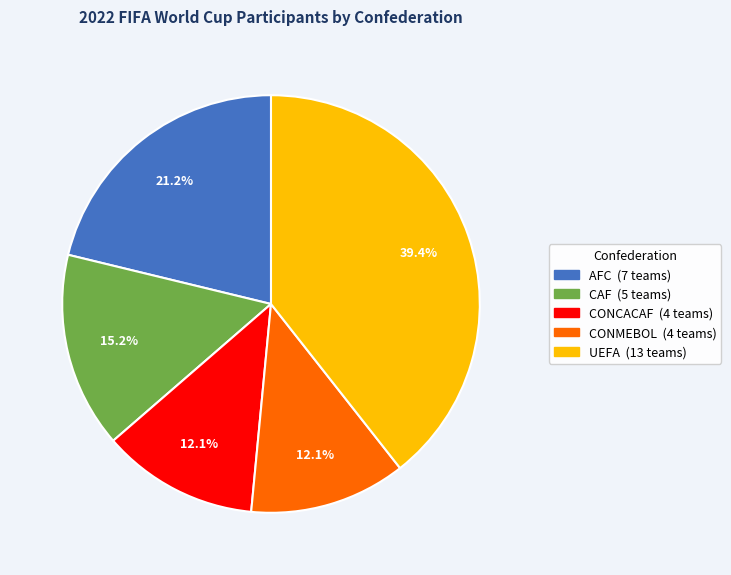

Combined, what portion of the pie is CAF and CONCACAF?

27.3%